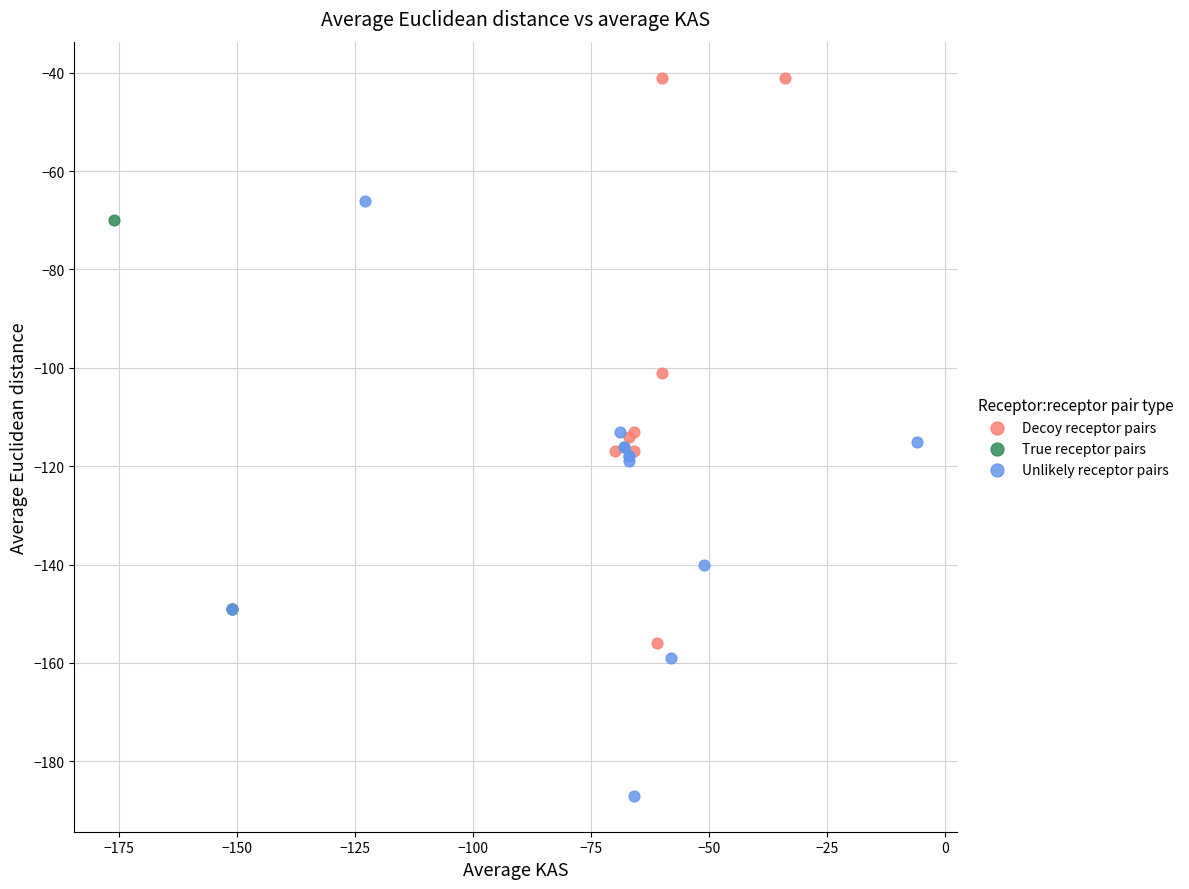

Which series contains the highest Y value?

Decoy receptor pairs